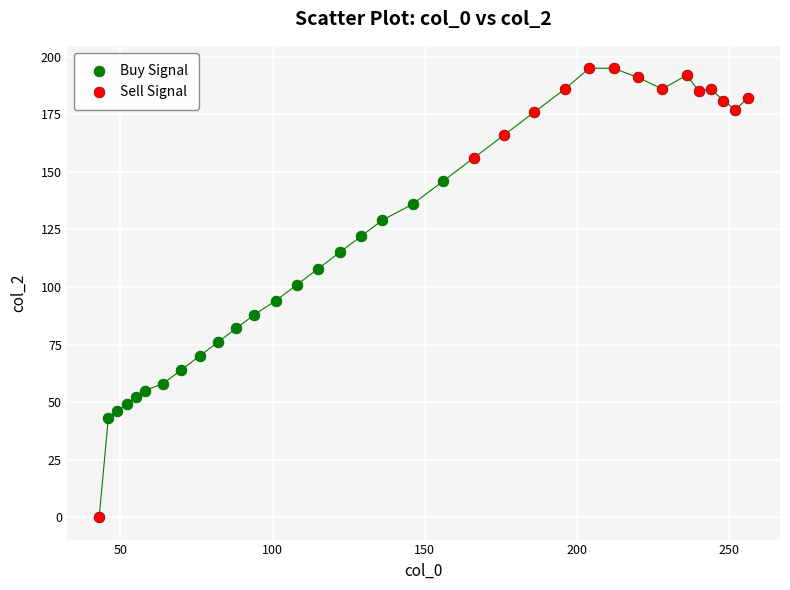

Which series contains the lowest Y value?

Sell Signal